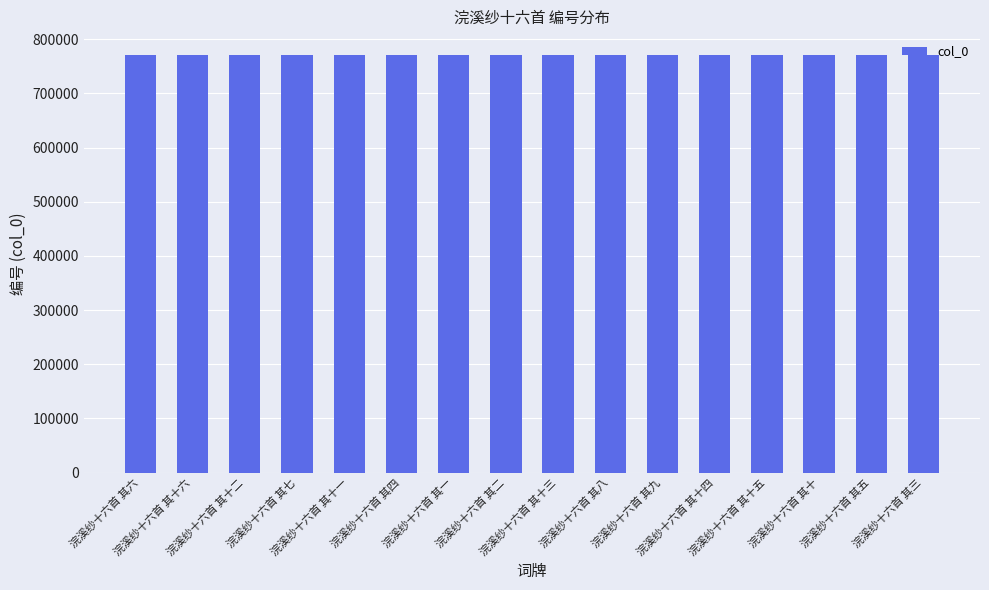

The value at 浣溪纱十六首 其四 is 770946. True or false?

True